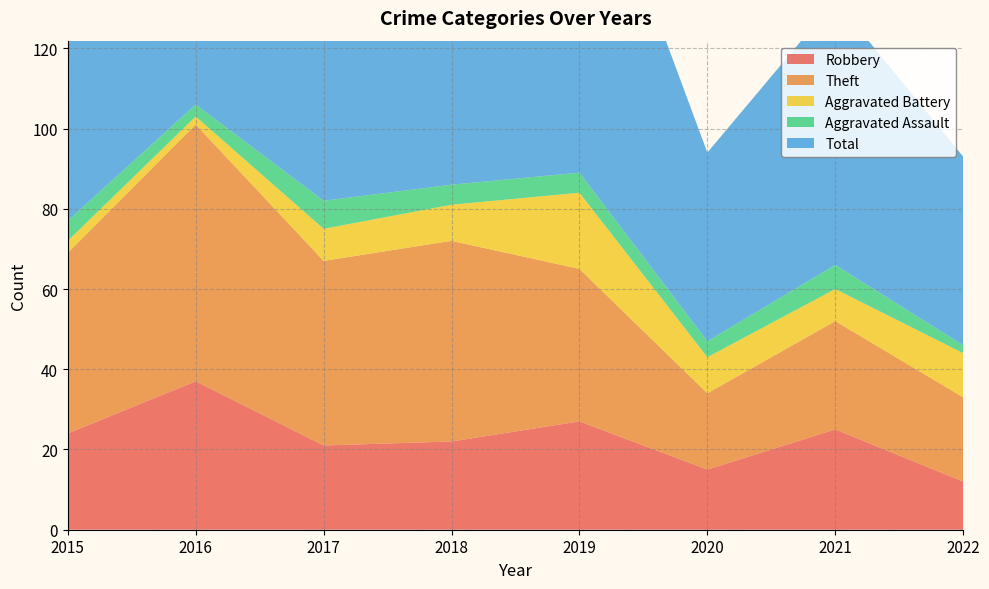

Reading left to right, what are all the values shown in this chart?

Robbery: 2015=24	2016=37	2017=21	2018=22	2019=27	2020=15	2021=25	2022=12
Theft: 2015=45	2016=64	2017=46	2018=50	2019=38	2020=19	2021=27	2022=21
Aggravated Battery: 2015=3	2016=2	2017=8	2018=9	2019=19	2020=9	2021=8	2022=11
Aggravated Assault: 2015=5	2016=3	2017=7	2018=5	2019=5	2020=4	2021=6	2022=2
Total: 2015=77	2016=106	2017=82	2018=88	2019=91	2020=47	2021=66	2022=47